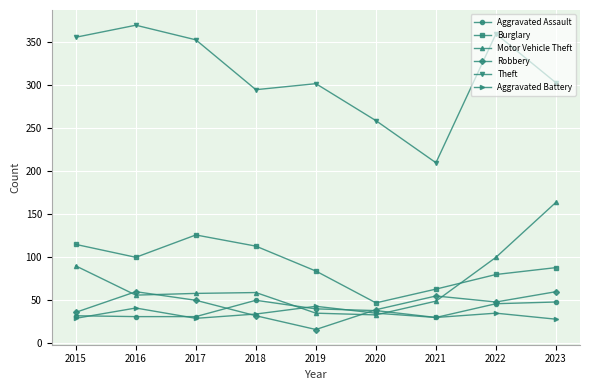

What is the difference between the maximum and minimum values in the Aggravated Battery series?

15